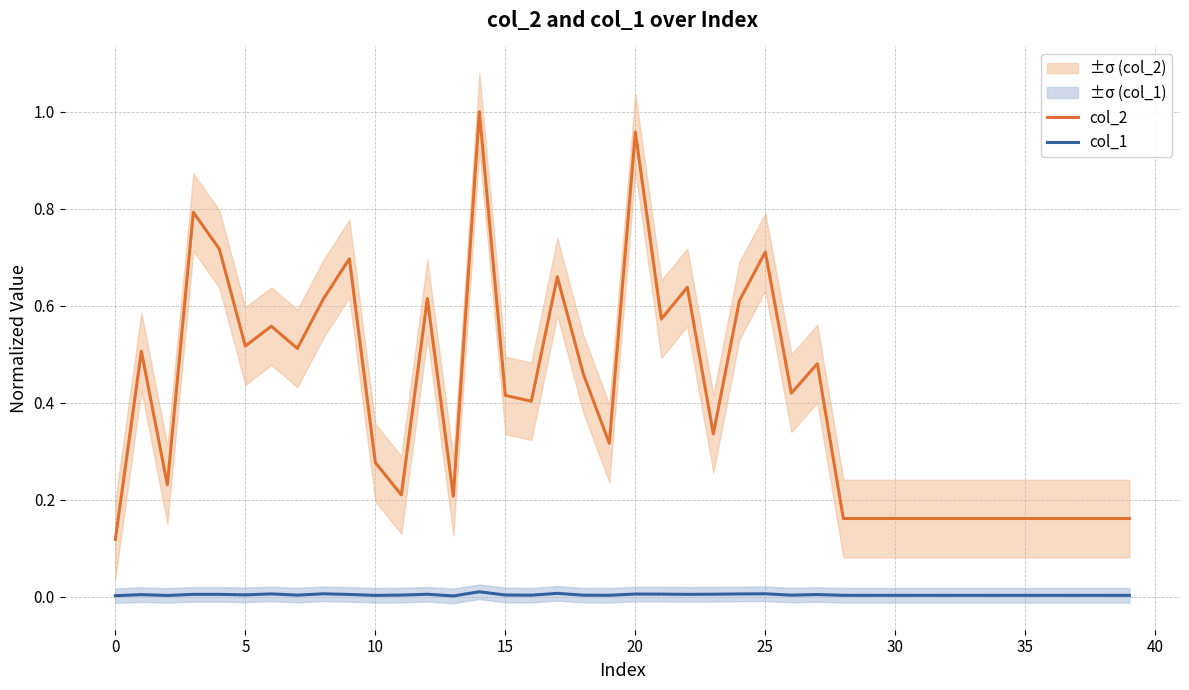

Between 13 and 31, which is larger?

13